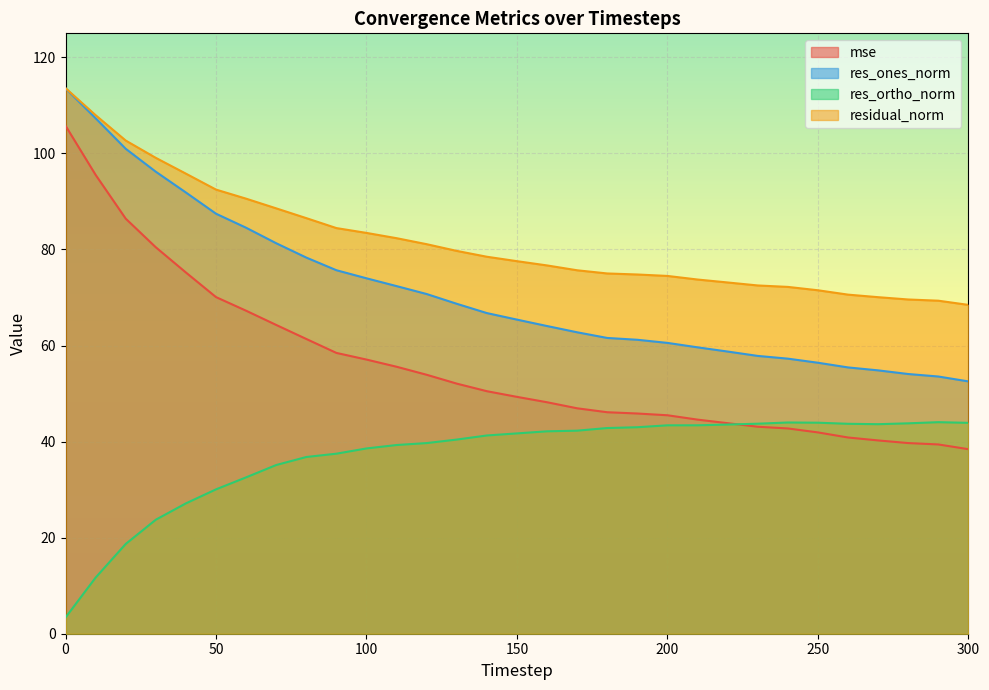

Is the value of mse at 30 greater than the value of res_ortho_norm at 30?

Yes